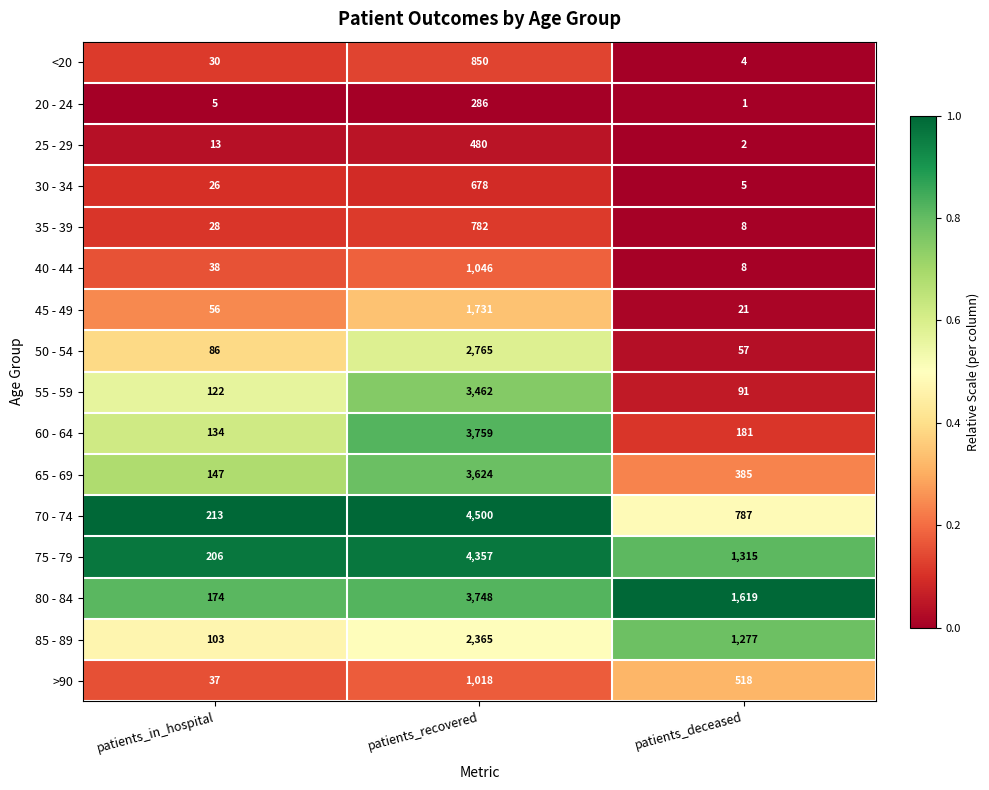

What value does the 70 - 74 series have at patients_in_hospital, to the nearest 100?

200